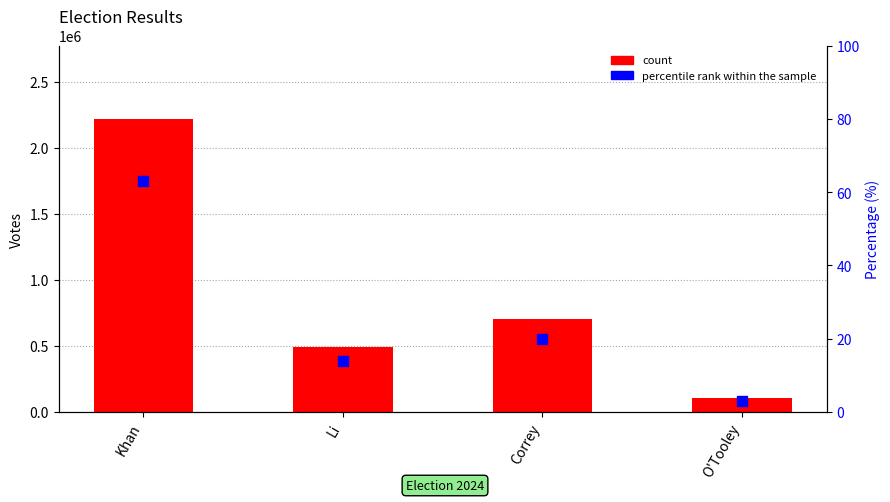

What is the total value across all series at O'Tooley?

105633